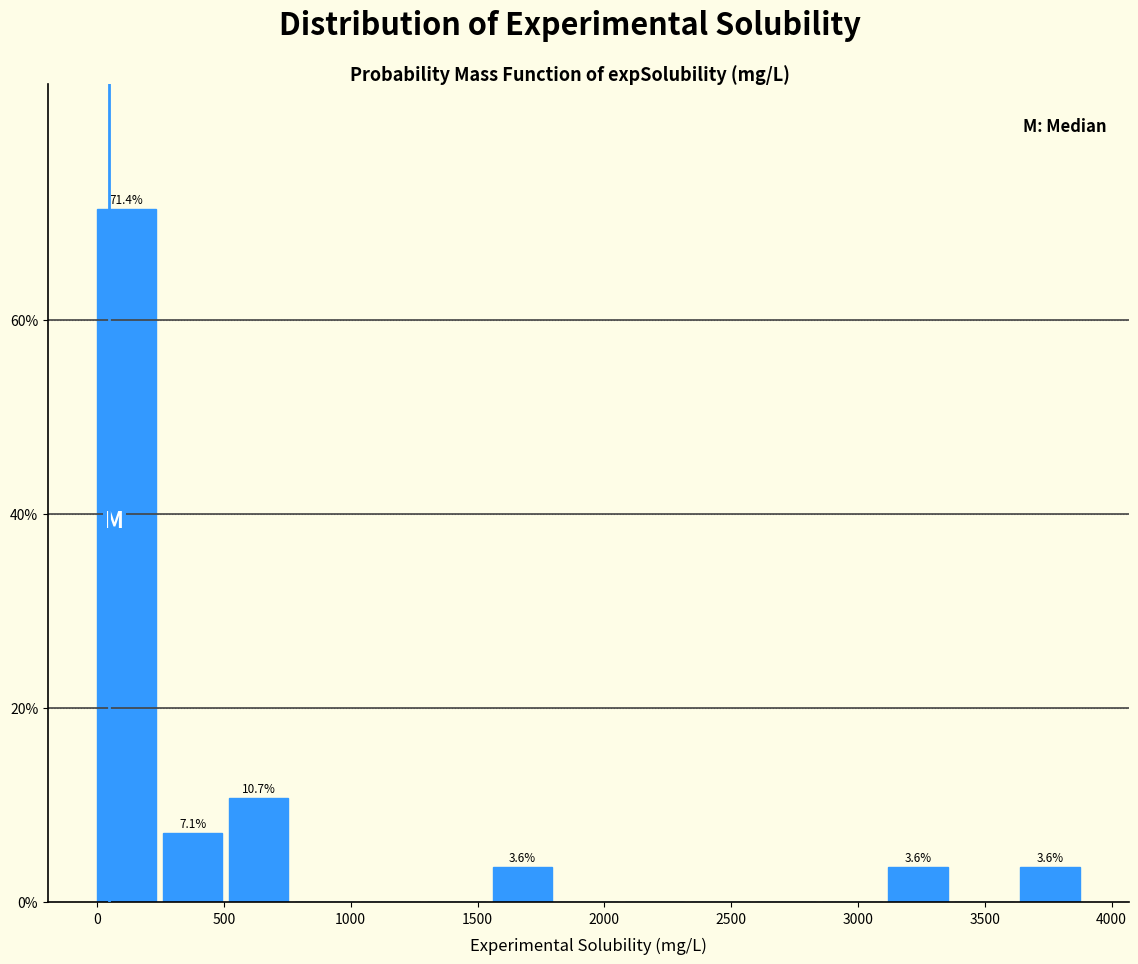

Which range on the x-axis has the tallest bar?

0 to 250